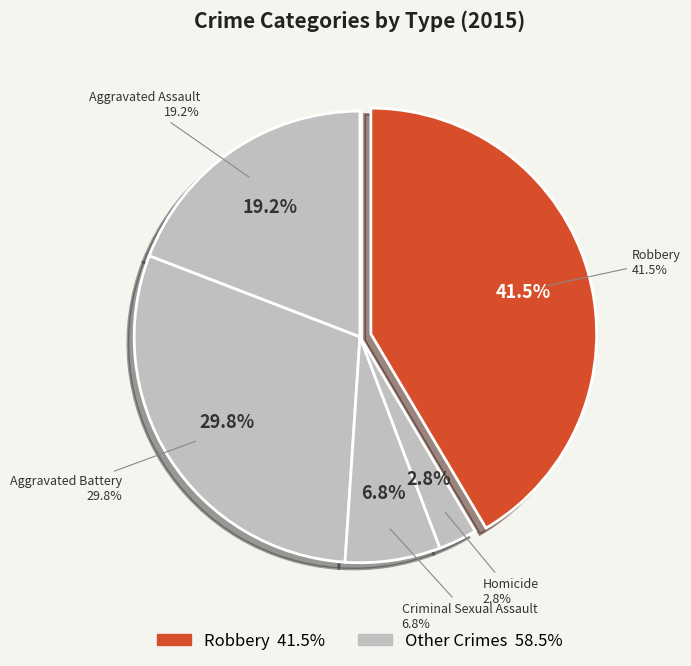

To the nearest percent, what is the difference between the Homicide and Aggravated Assault slice percentages?

16%